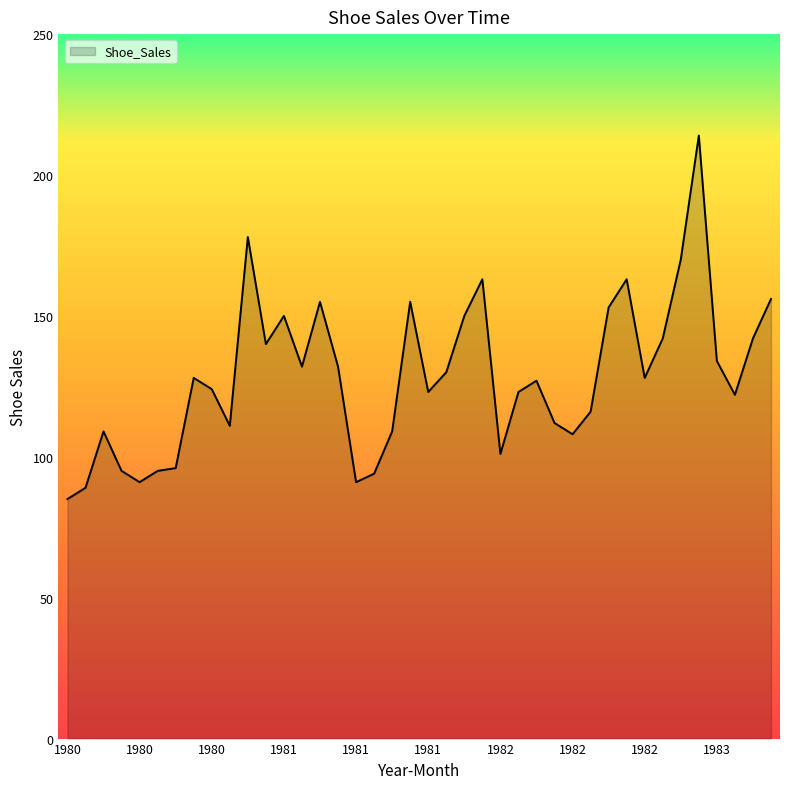

What is the difference between the maximum and minimum values?

129